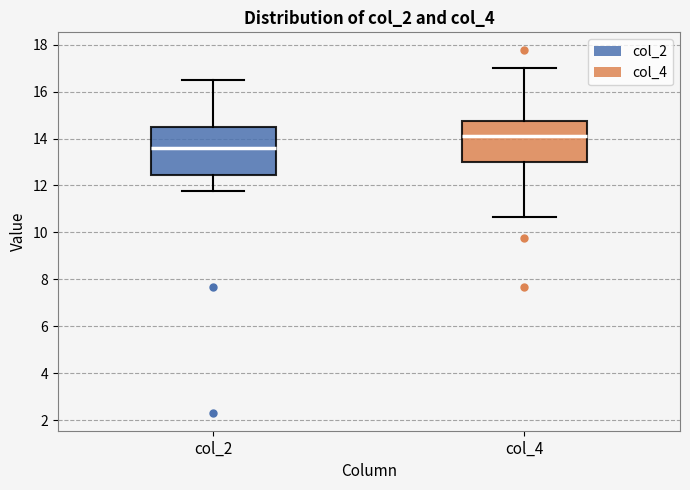

Reading left to right, transcribe this box plot: for each box, give where its median line is, the range the box spans, and where its two whiskers end, as read against the y-axis. The values are not printed on the chart, so give them approximately, as read against the axis.

col_2: median 13.6, box 12.4 to 14.6, whiskers 11.8 to 16.6
col_4: median 14.2, box 13.0 to 14.8, whiskers 10.6 to 17.0